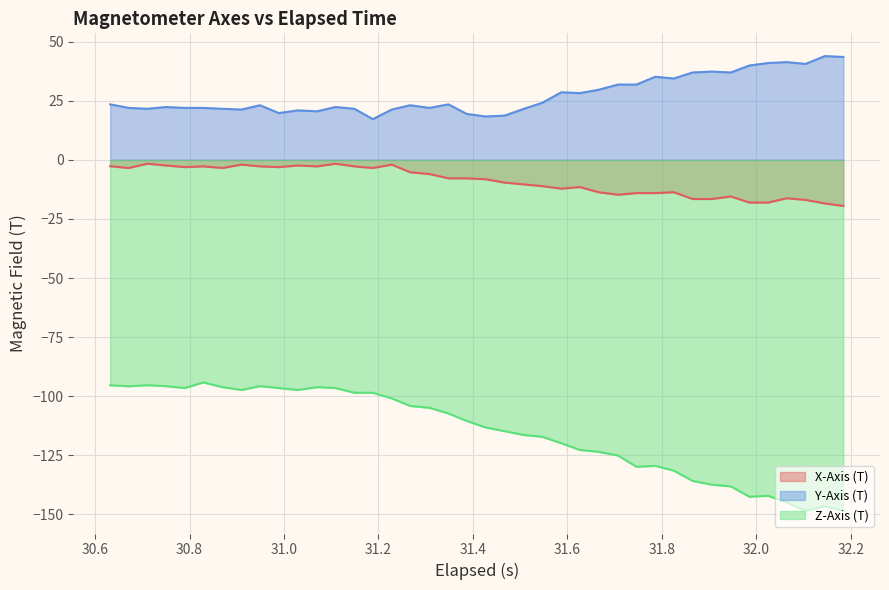

True or false: X-Axis (T) and Z-Axis (T) intersect in this chart.

False